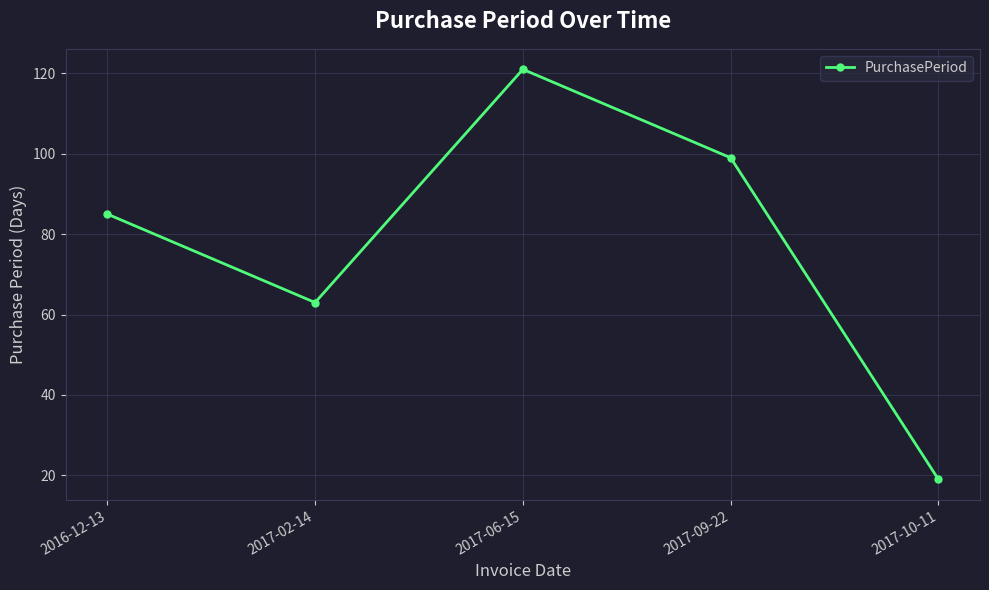

The chart shows a value of 149 at 2017-09-22. True or false?

False